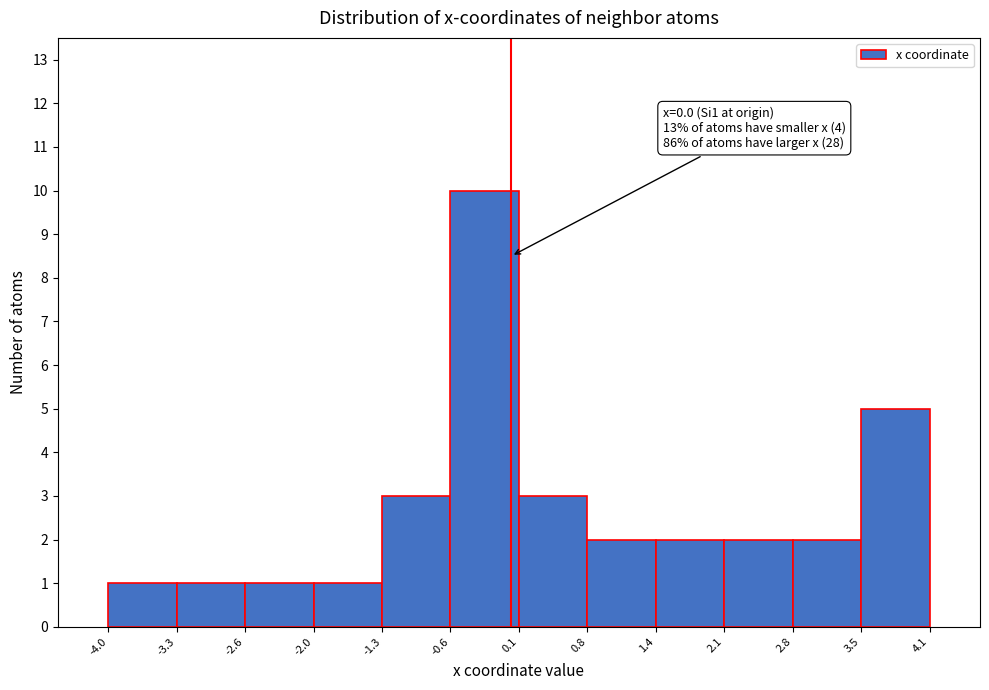

Which range on the x-axis has the tallest bar?

-0.6 to 0.1